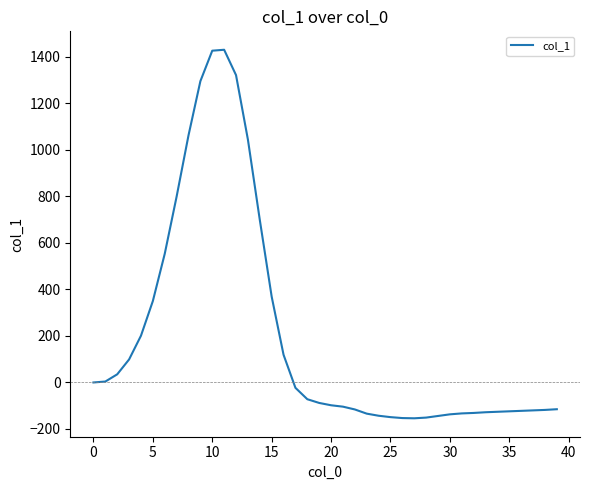

What is the smallest value displayed?

-154